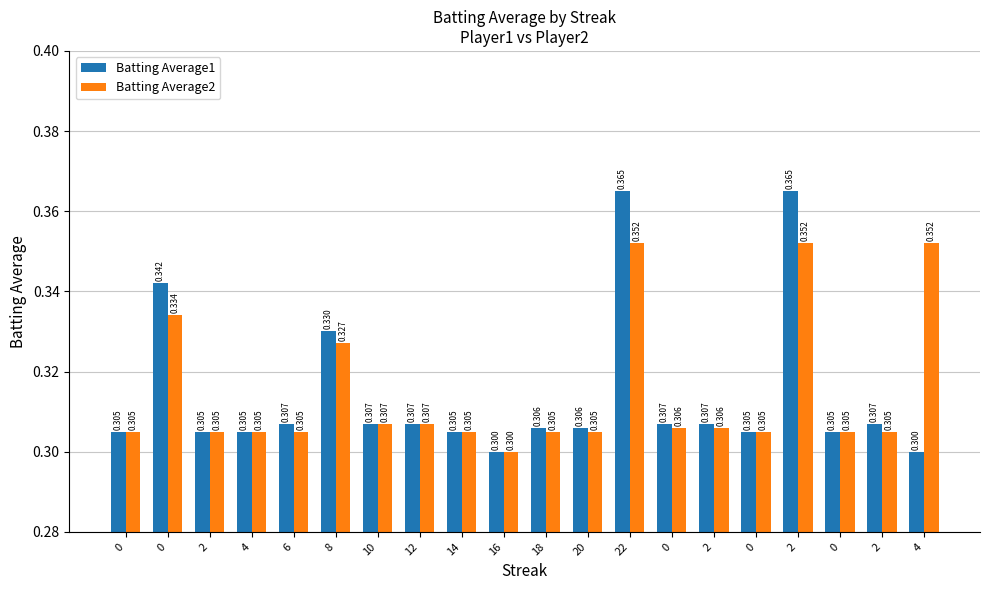

What are all the series names shown in the legend?

Batting Average1, Batting Average2